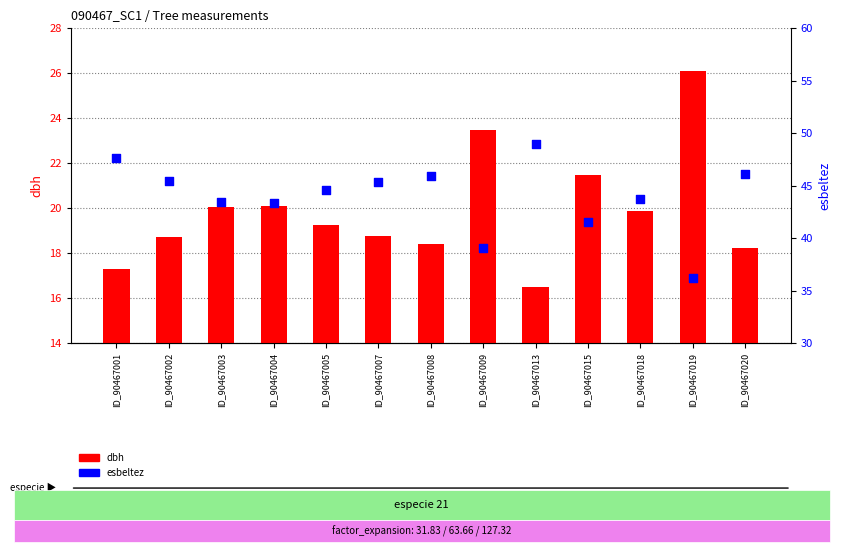

What is the total value across all series at ID_90467013?

65.5